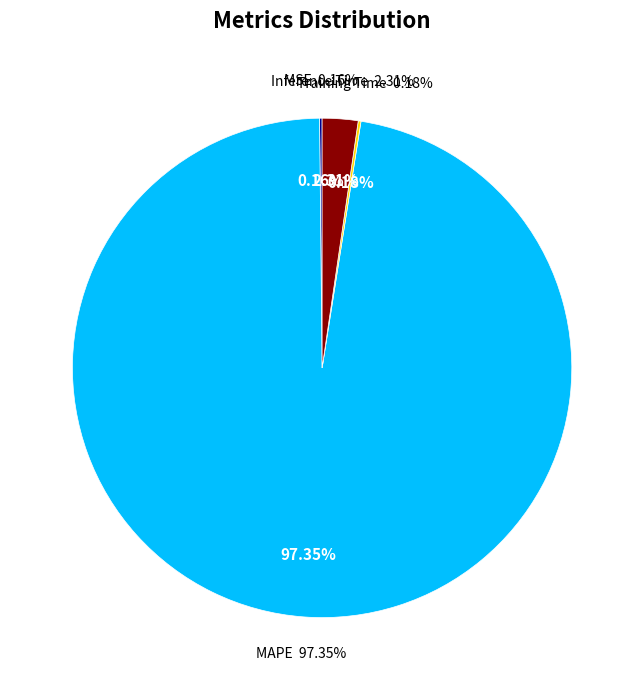

Which slice is the largest?

MAPE